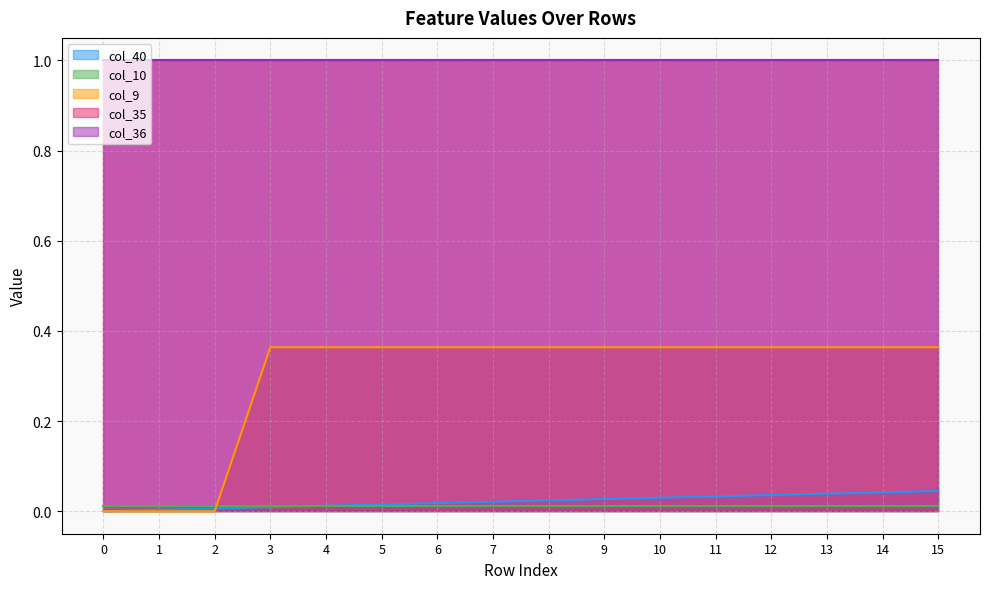

True or false: col_10 has a value of 0.0 at 0.

False